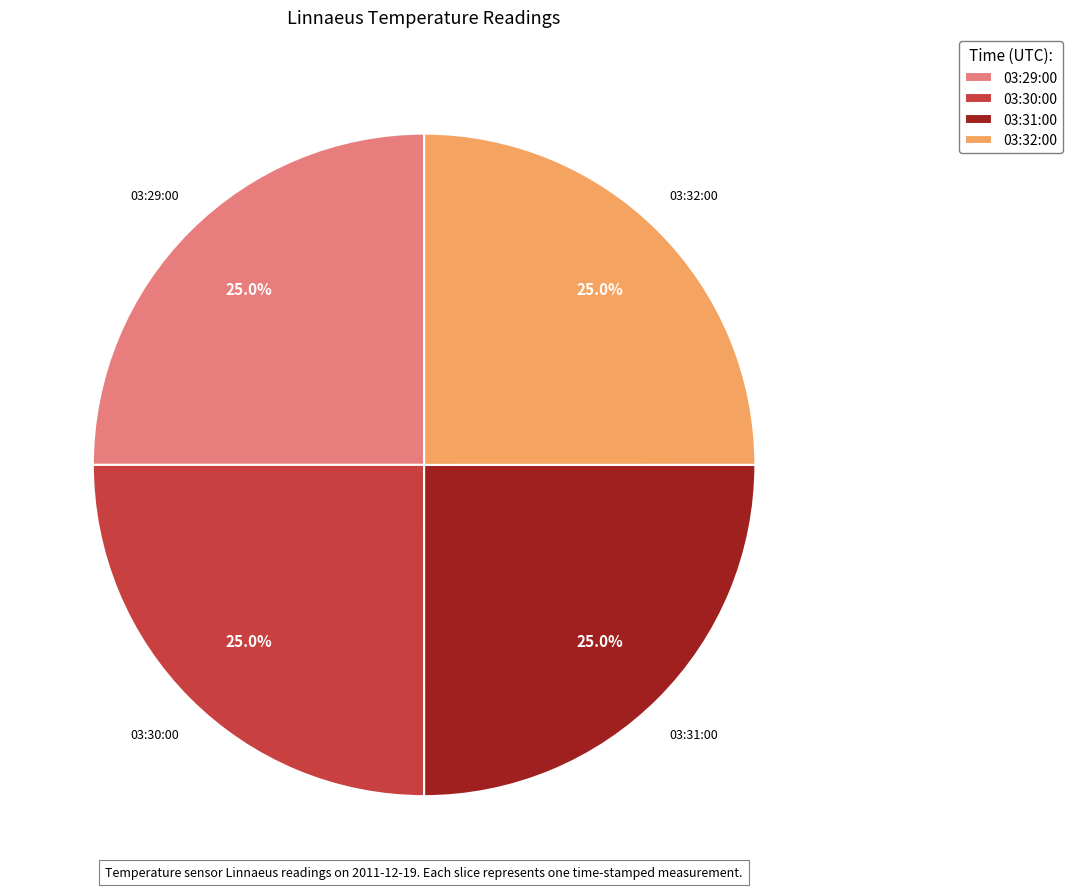

What percentage is NOT represented by 03:31:00?

75.0%